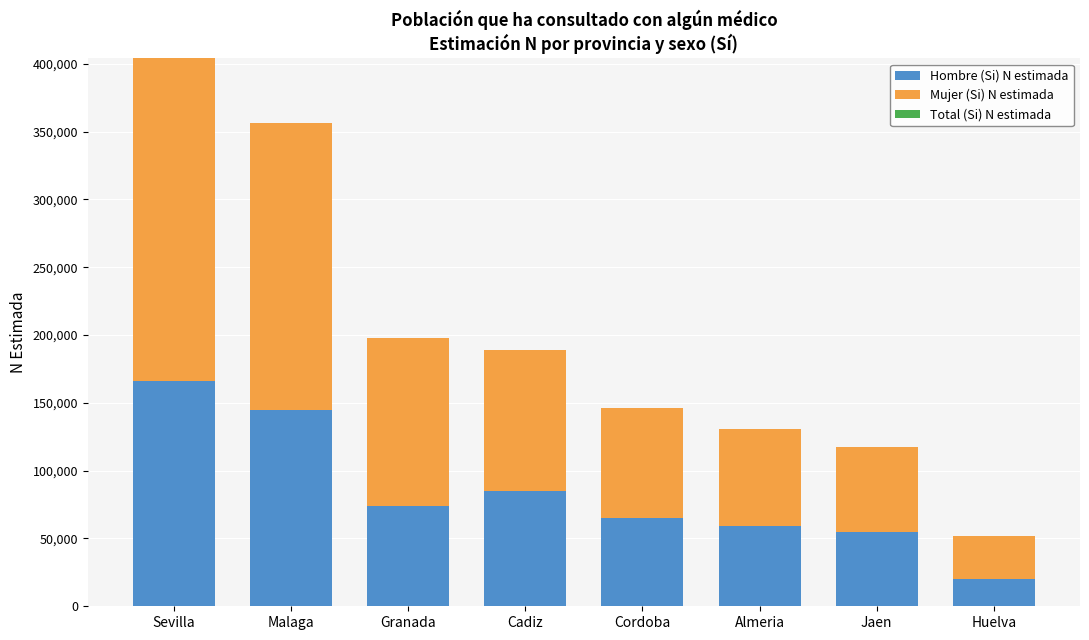

What is the total value across all series at Cadiz?

189120